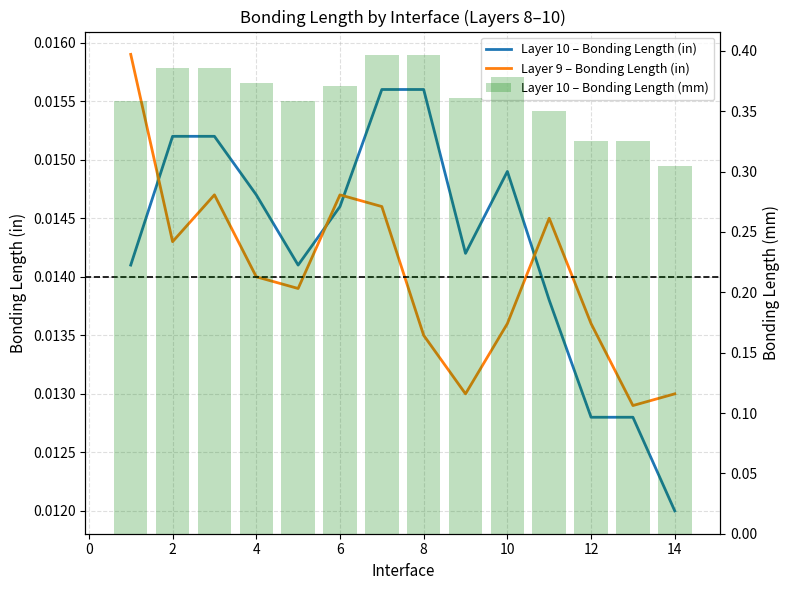

True or false: Layer 9 – Bonding Length (in) has a value of 0.0 at 2.

True